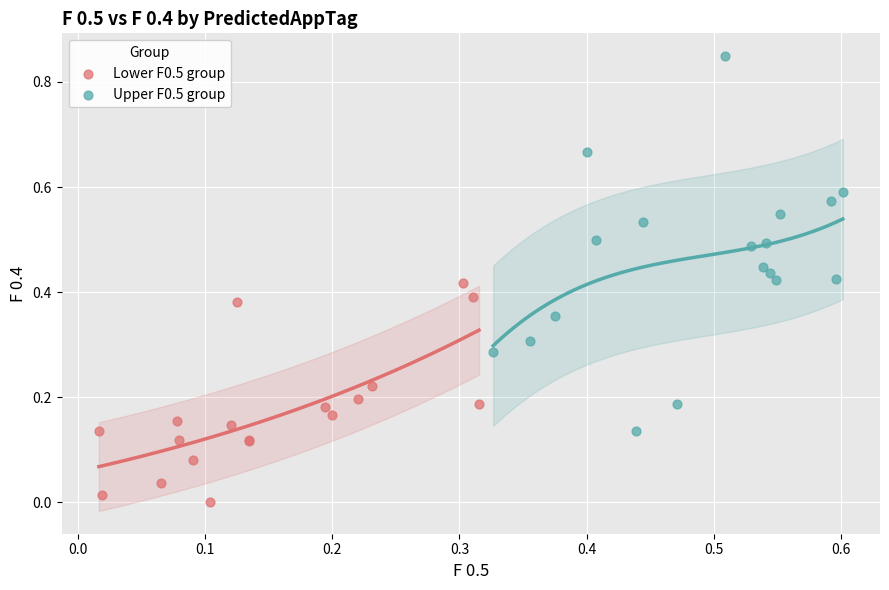

Which series contains the lowest Y value?

Lower F0.5 group